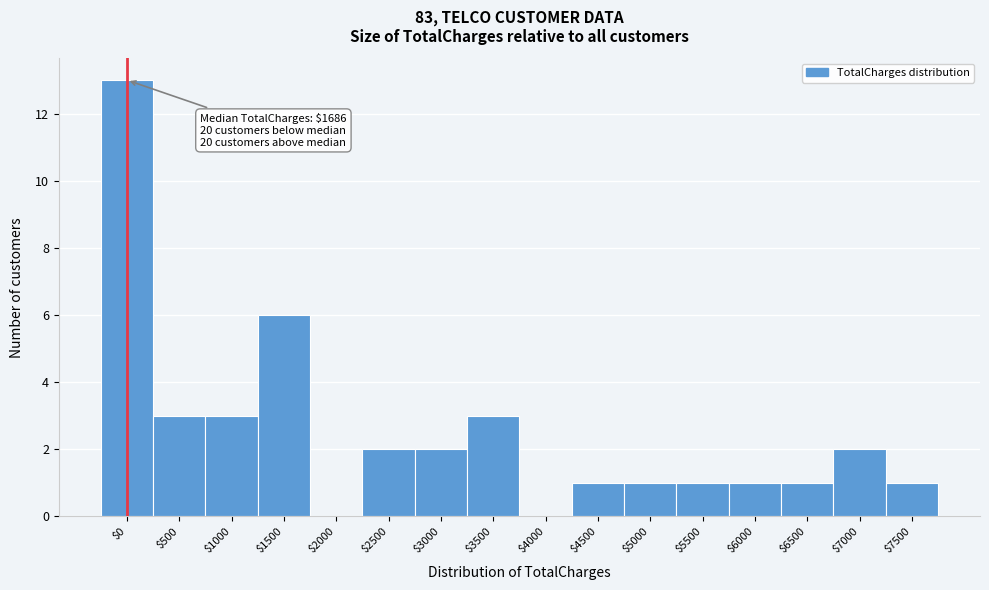

Read the value at $1500.

6